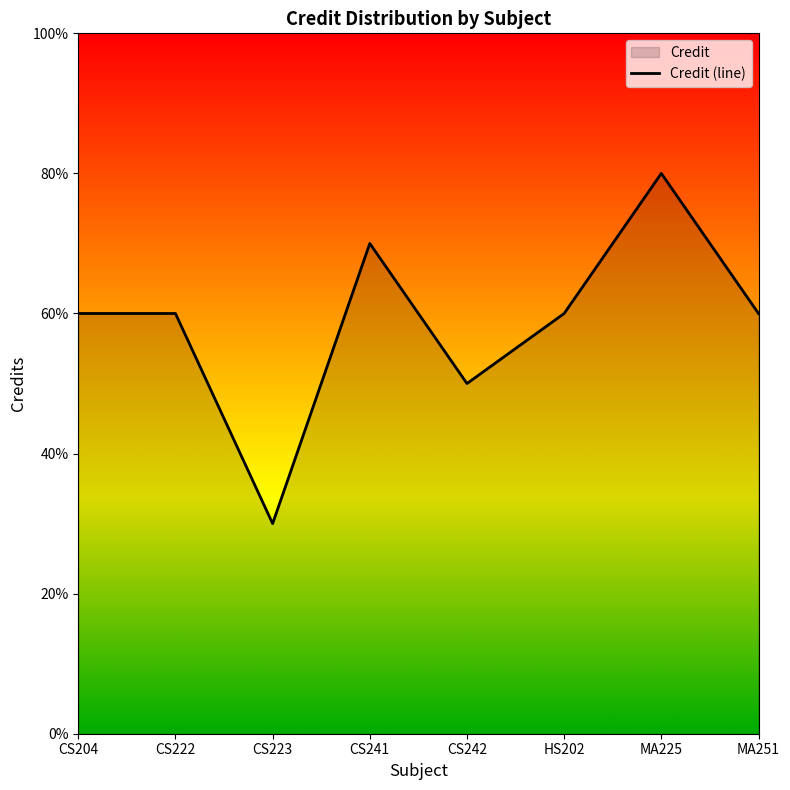

What is the label of the 8th point from the right?

CS204